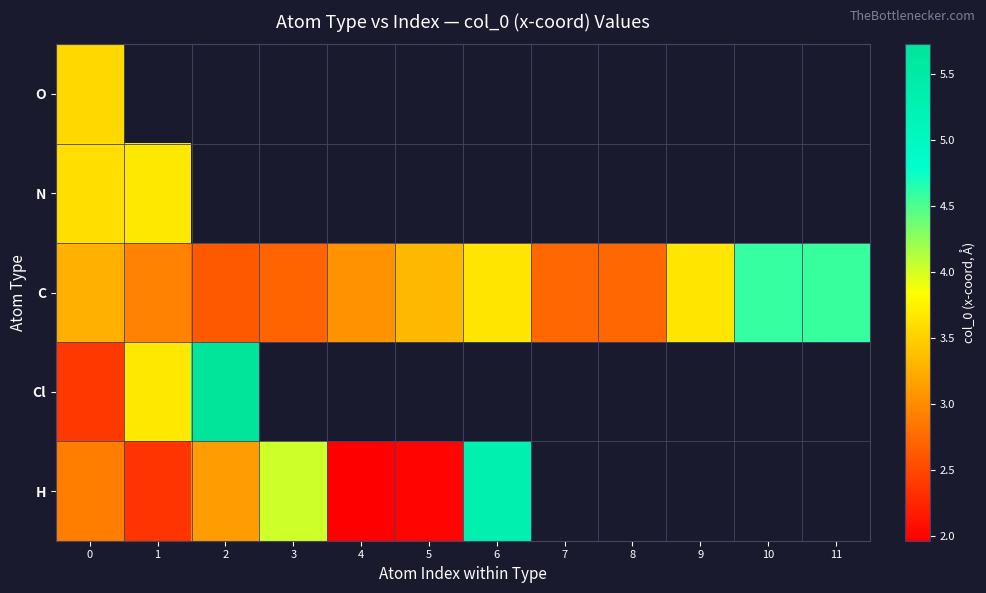

How many data points does each series have?

12